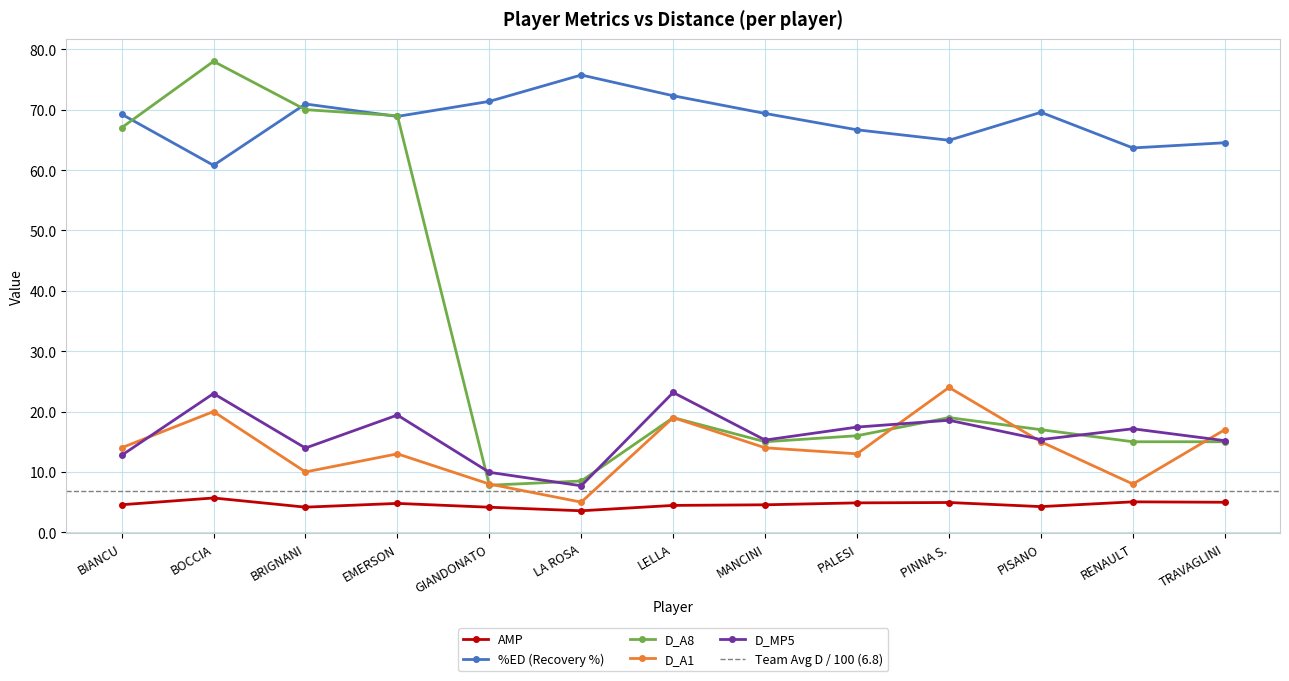

What is the spread (max minus min) of values at GIANDONATO?

67.2